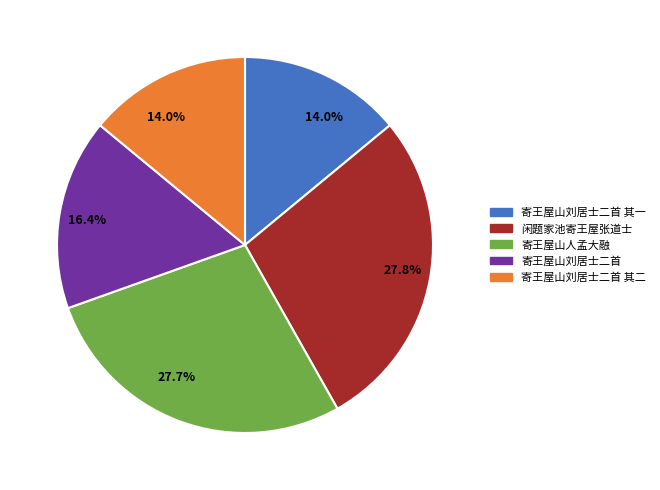

Is there any slice that represents more than half of the pie?

No